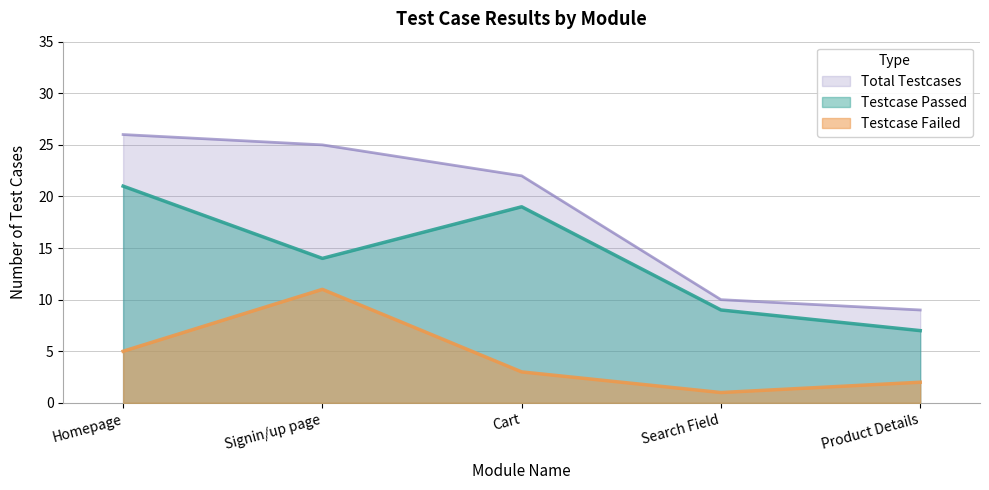

The value of Testcase Failed at Search Field is 0. True or false?

False